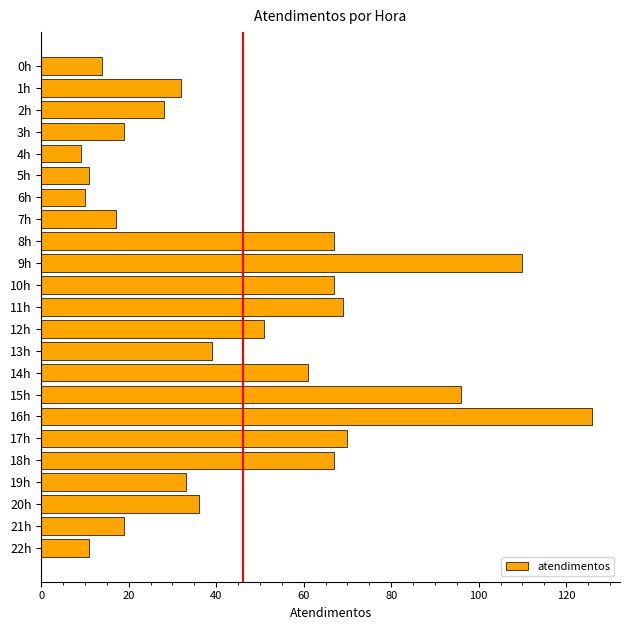

What is the smallest value displayed?

9